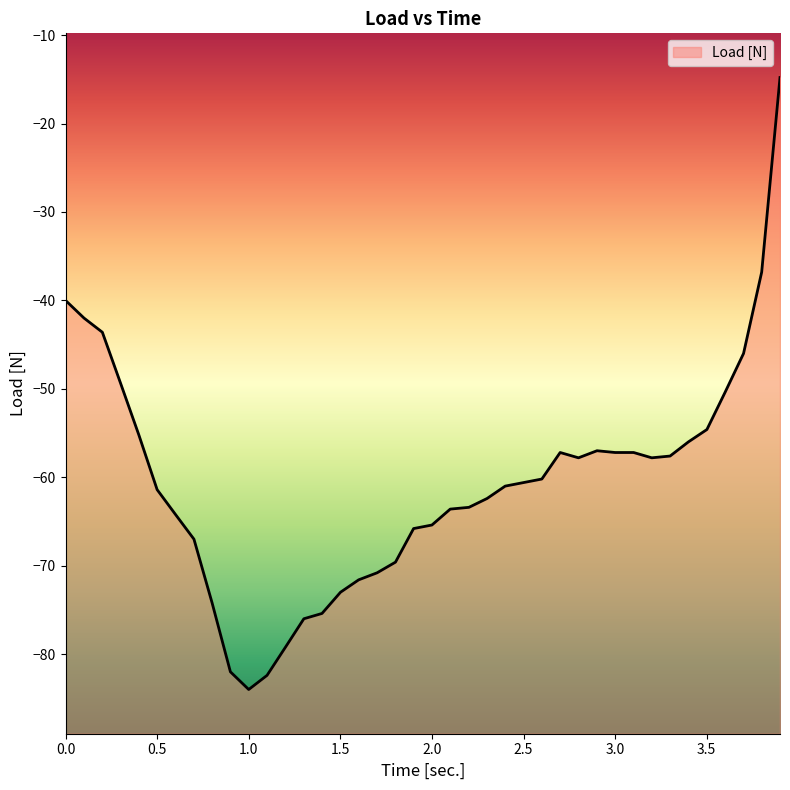

Reading left to right, what are all the values shown in this chart?

0=-40.0	0.101=-42.0	0.201=-43.6	0.301=-49.4	0.4=-55.2	0.5=-61.4	0.6=-64.2	0.701=-67.0	0.8=-74.2	0.9=-82.0	1=-84.0	1.1=-82.4	1.201=-79.2	1.301=-76.0	1.4=-75.4	1.501=-73.0	1.6=-71.6	1.701=-70.8	1.801=-69.6	1.9=-65.8	2=-65.4	2.1=-63.6	2.202=-63.4	2.301=-62.4	2.4=-61.0	2.5=-60.6	2.6=-60.2	2.7=-57.2	2.8=-57.8	2.901=-57.0	3=-57.2	3.101=-57.2	3.2=-57.8	3.3=-57.6	3.4=-56.0	3.501=-54.6	3.6=-50.4	3.701=-46.0	3.8=-36.8	3.9=-14.8